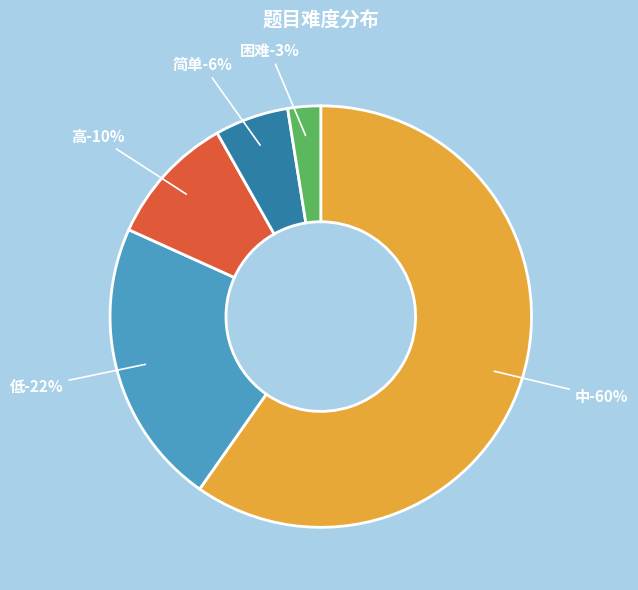

The 低 slice represents 70% of the pie. True or false?

False